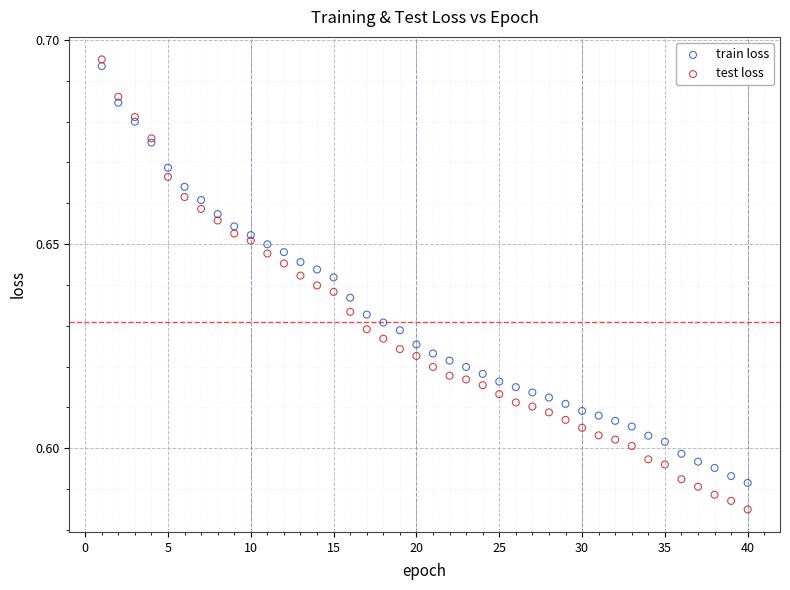

Which series has the largest Y range (max minus min)?

test loss